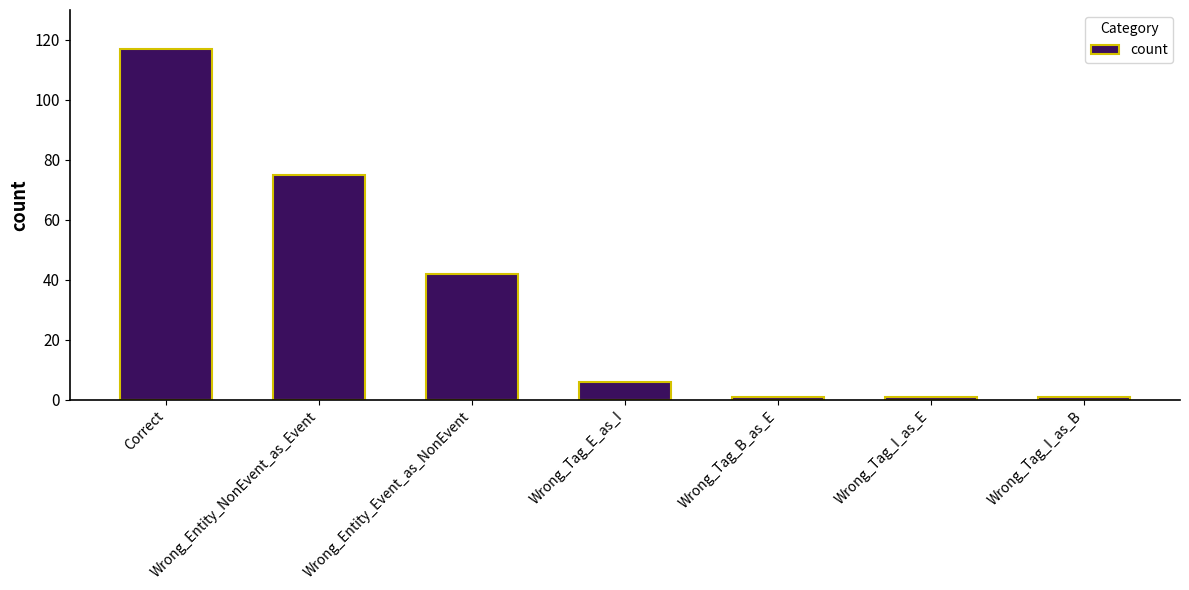

Reading left to right, list all the values displayed in this chart.

Correct=117	Wrong_Entity_NonEvent_as_Event=75	Wrong_Entity_Event_as_NonEvent=42	Wrong_Tag_E_as_I=6	Wrong_Tag_B_as_E=1	Wrong_Tag_I_as_E=1	Wrong_Tag_I_as_B=1